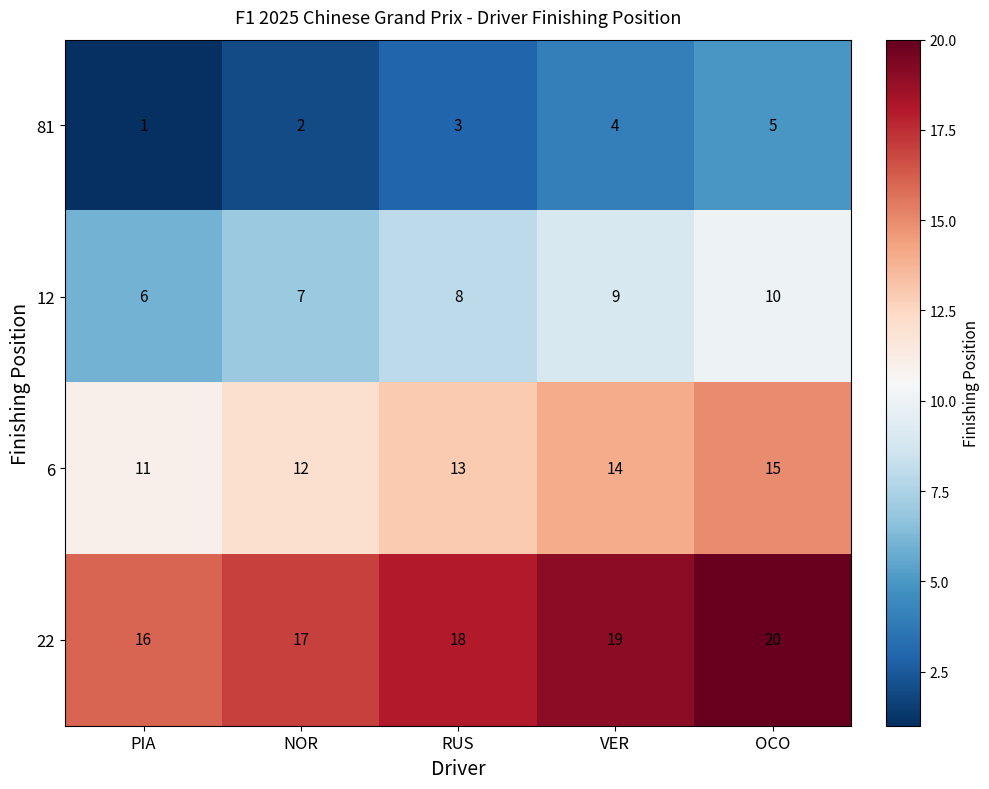

Is it true that 6 equals 6 at PIA?

False